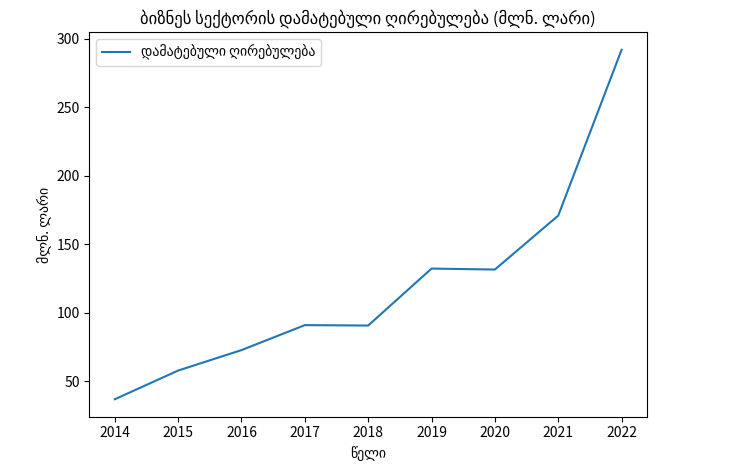

Which category has the lowest value across all series?

2014